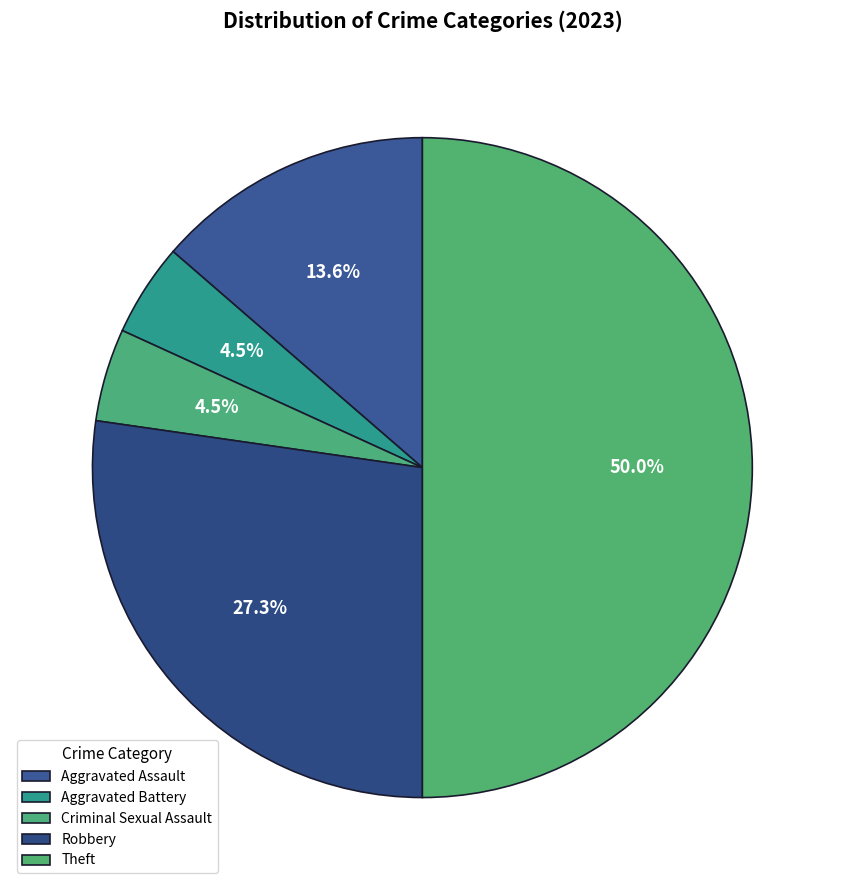

To the nearest percent, what portion does Criminal Sexual Assault represent?

5%